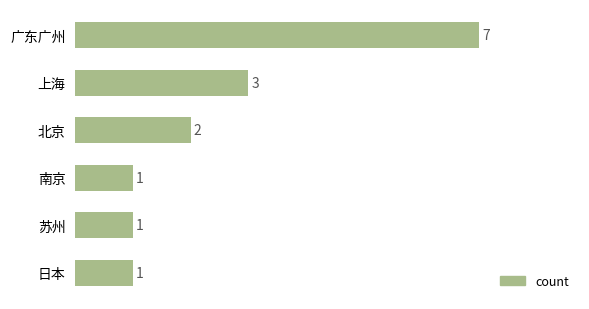

What is the sum of all values?

15